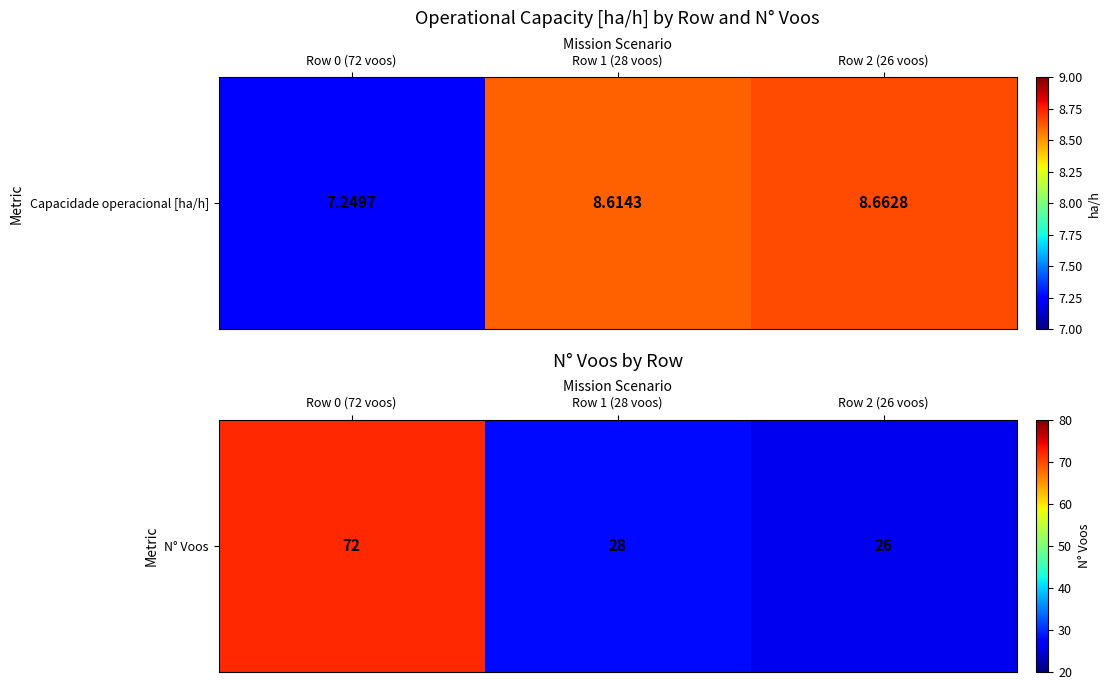

Approximately how many times larger is the value at Row 0 (72 voos) compared to Row 1 (28 voos)?

2.6